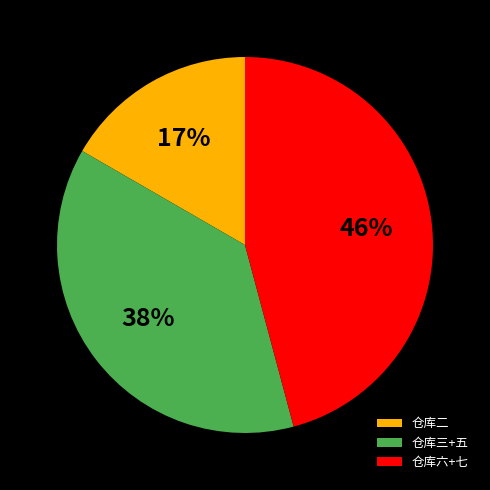

The 仓库三+五 slice represents 38% of the pie. True or false?

True